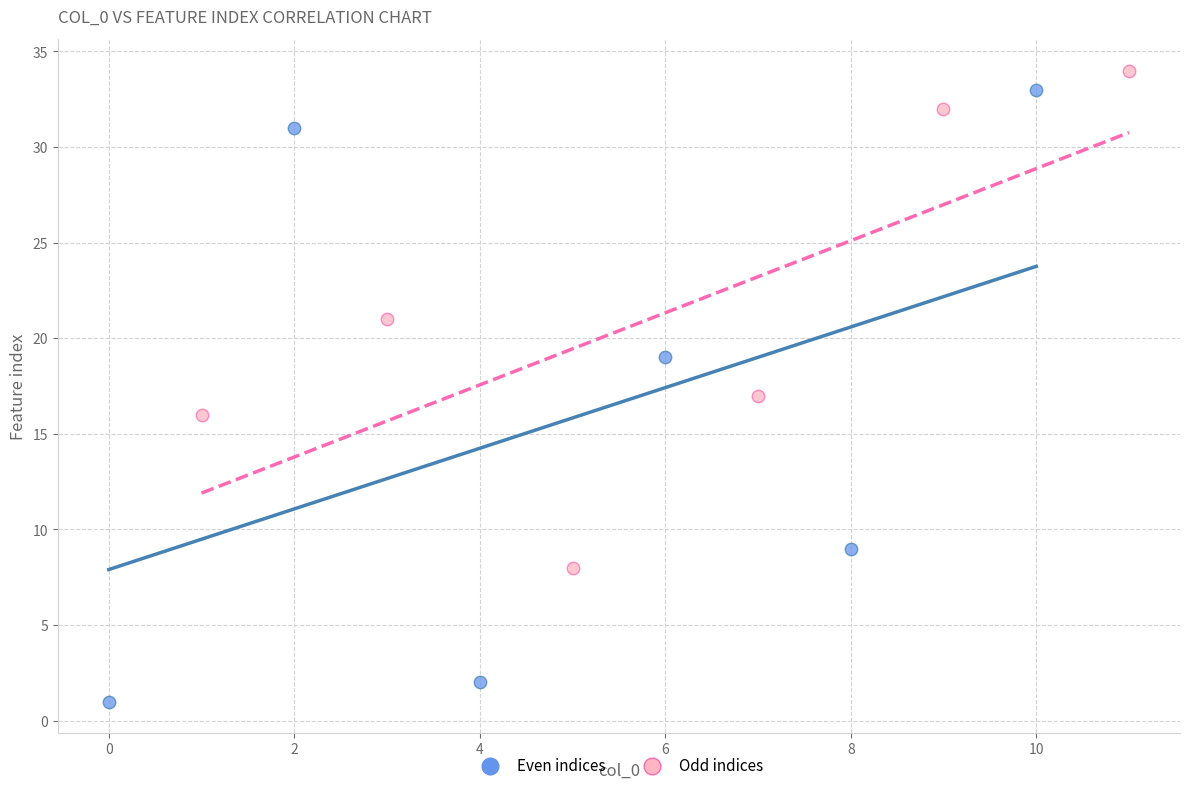

Which series has the largest Y range (max minus min)?

Even indices